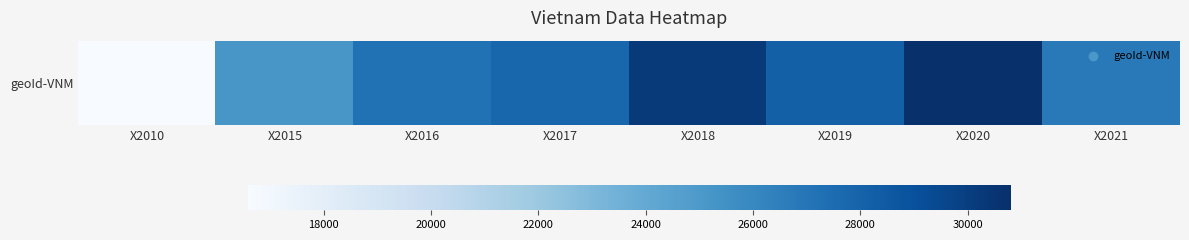

Which category has the highest value across all series?

X2020